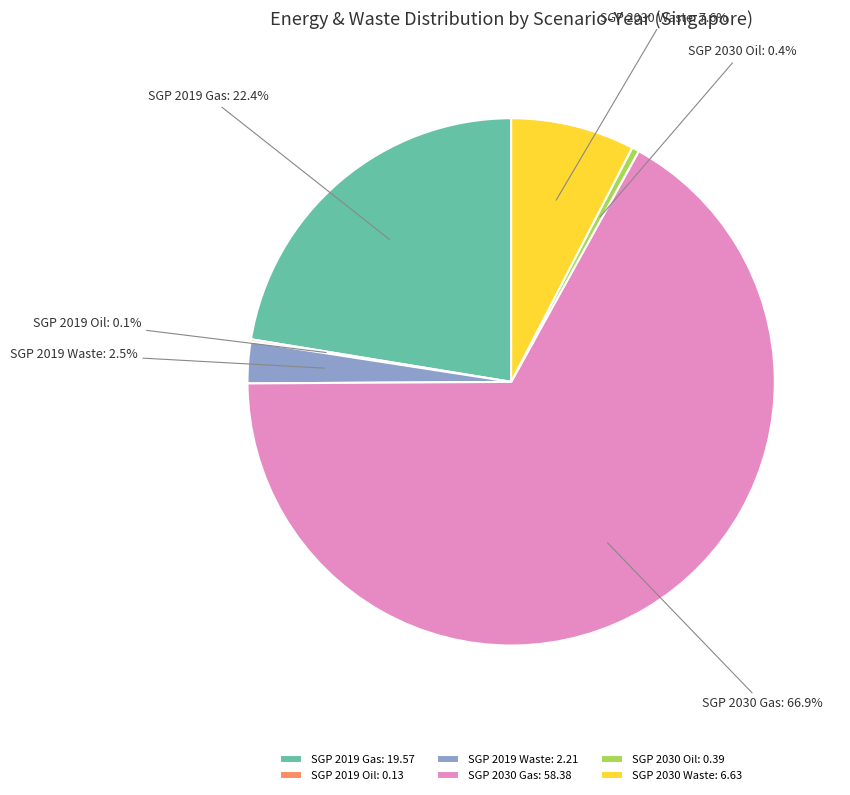

Does any single category account for the majority?

Yes